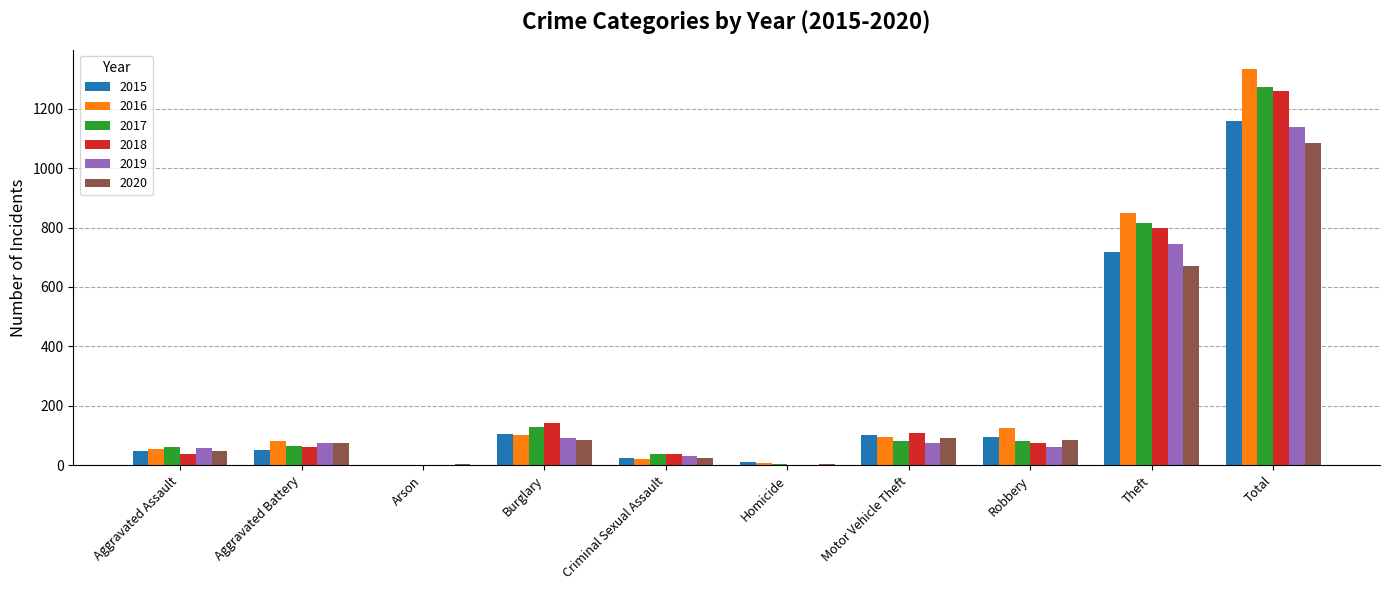

How many groups of bars are there?

10